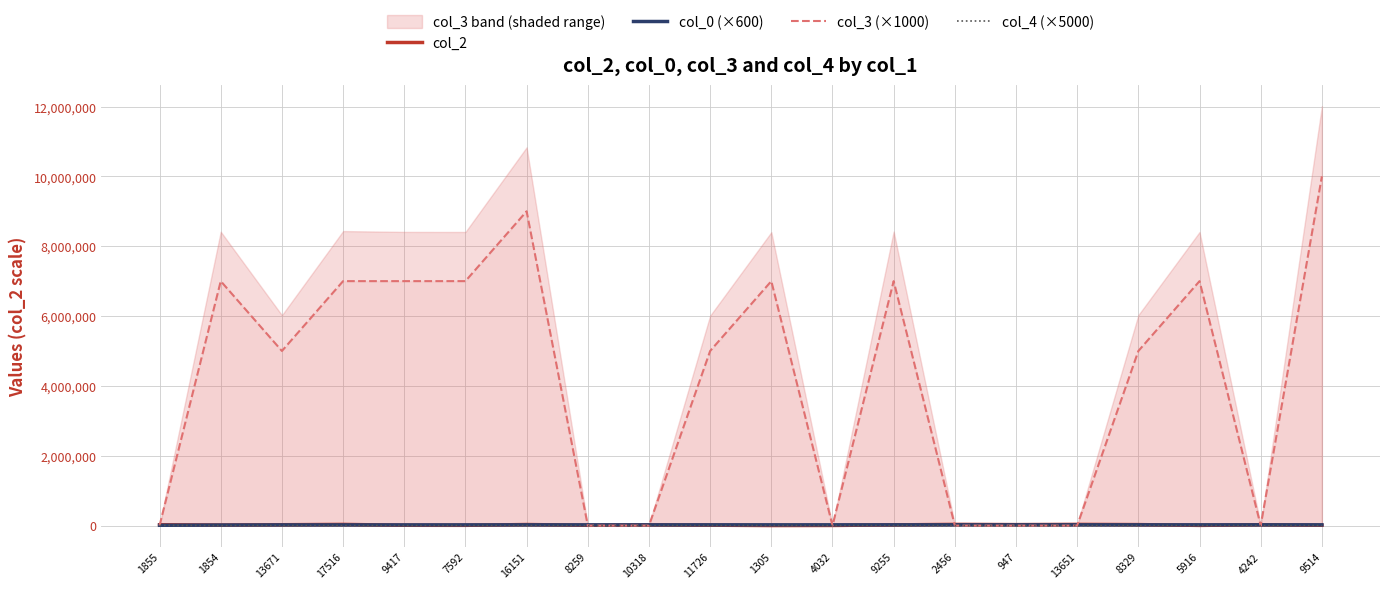

True or false: col_2 and col_4 (×5000) intersect in this chart.

False